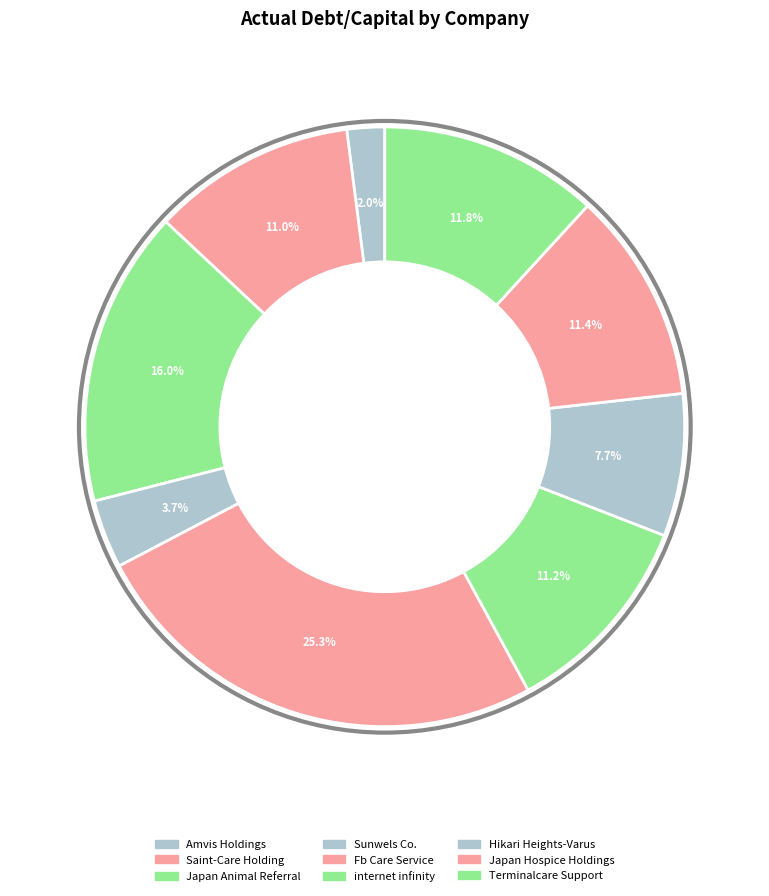

What is the smallest slice in the pie chart?

Amvis Holdings